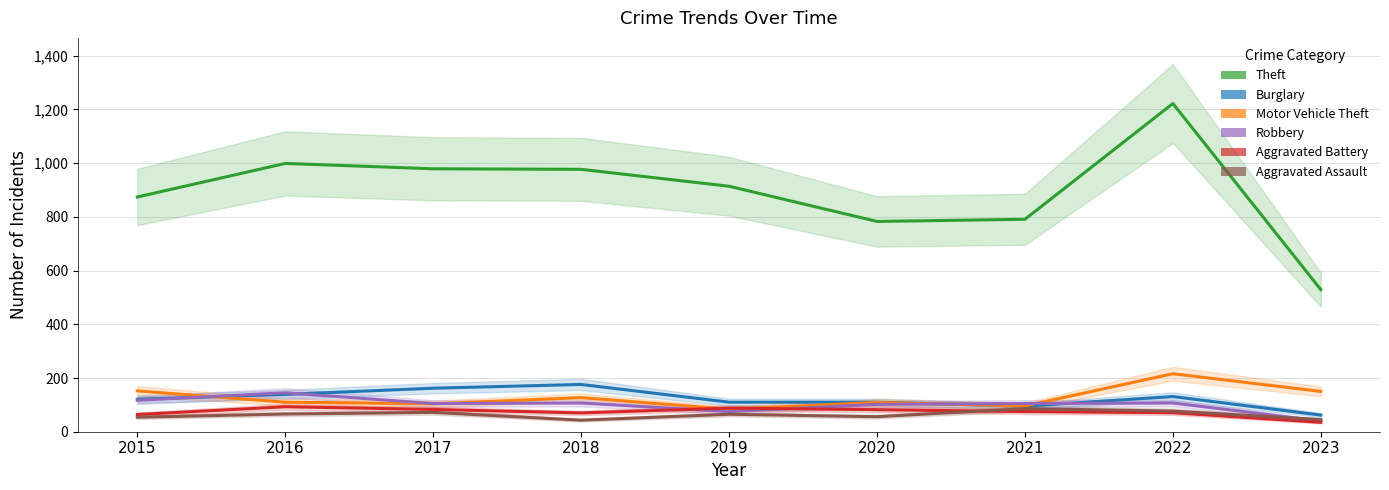

Reading left to right, transcribe all the data shown in this chart.

Theft: 874	999	979	977	914	783	791	1222	529
Burglary: 121	139	162	176	110	110	95	131	62
Motor Vehicle Theft: 152	110	104	127	84	109	96	216	150
Robbery: 117	145	105	107	75	102	105	107	40
Aggravated Battery: 64	93	83	70	88	82	75	71	35
Aggravated Assault: 54	66	72	43	65	56	86	77	45